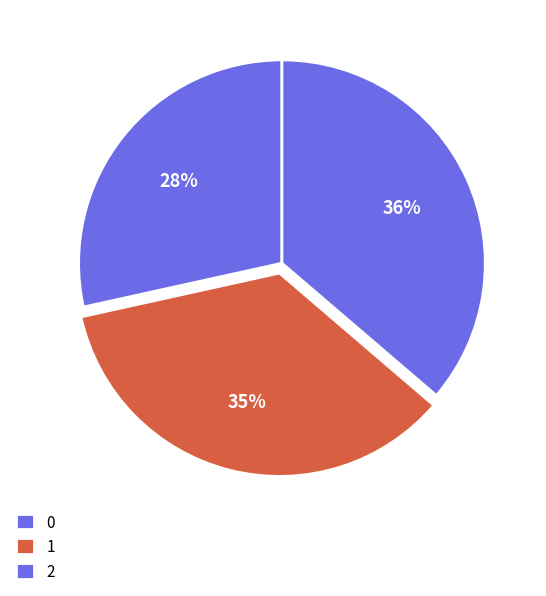

How many segments does this pie chart have?

3